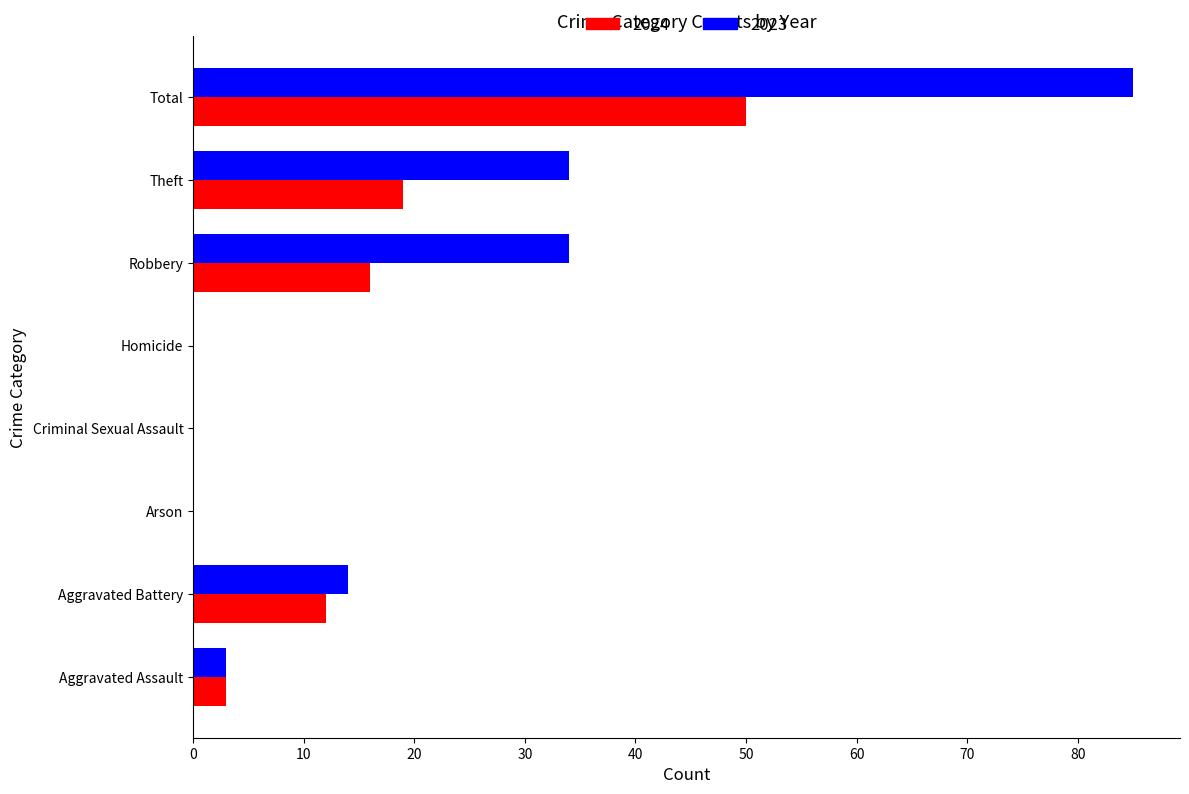

At which category is the sum across all series the highest?

Total